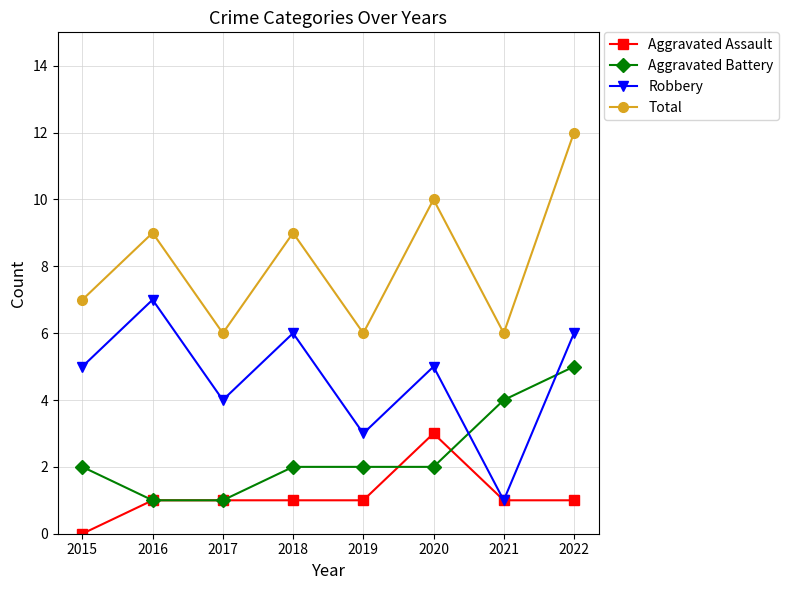

What is the sum of the Aggravated Battery values at 2021 and 2016?

5